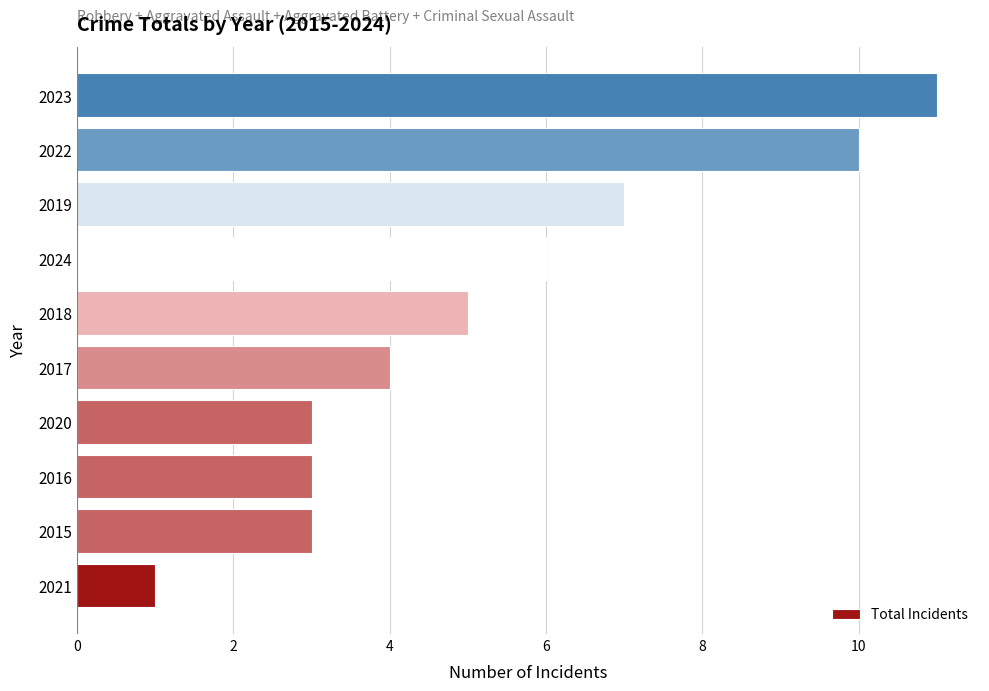

What is the difference between the second highest and second lowest values?

7